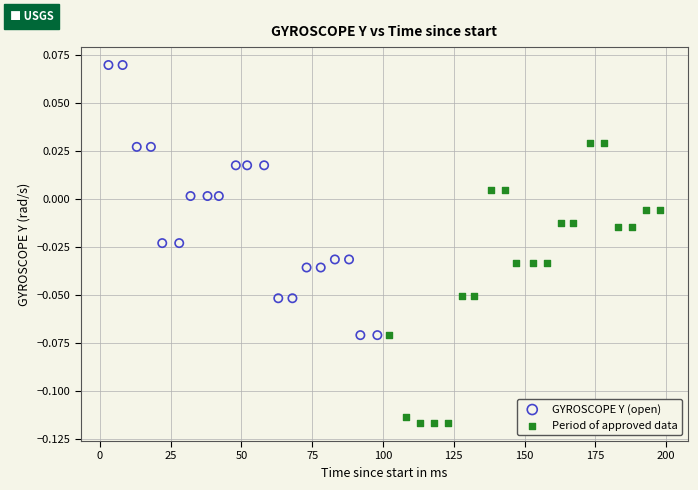

Which series reaches the maximum Y coordinate?

GYROSCOPE Y (open)